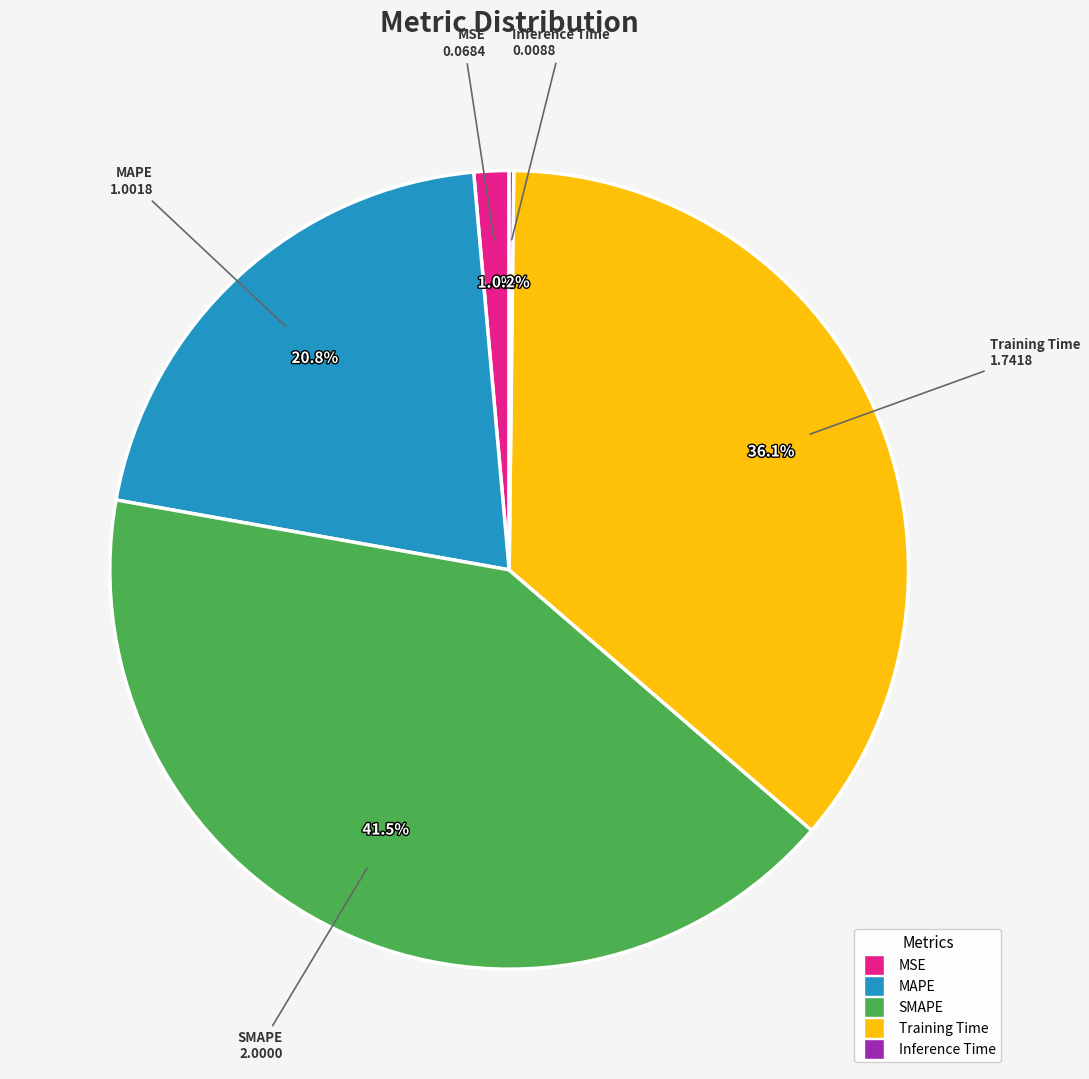

To the nearest percent, what portion does Training Time represent?

36%